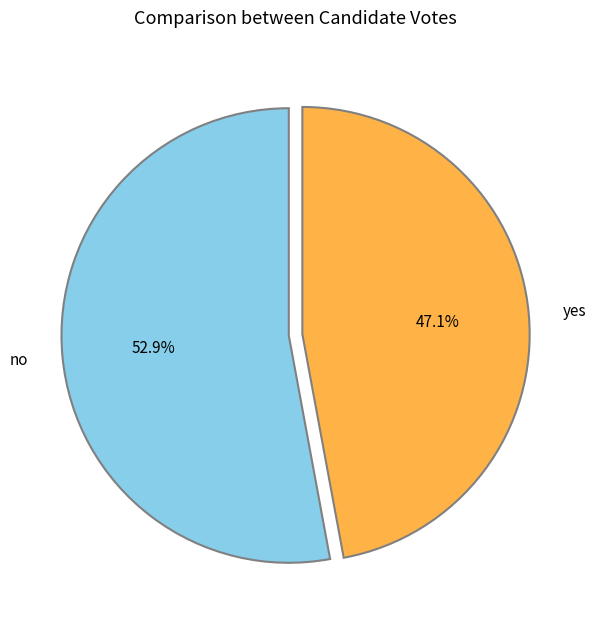

Which slice is the largest?

no